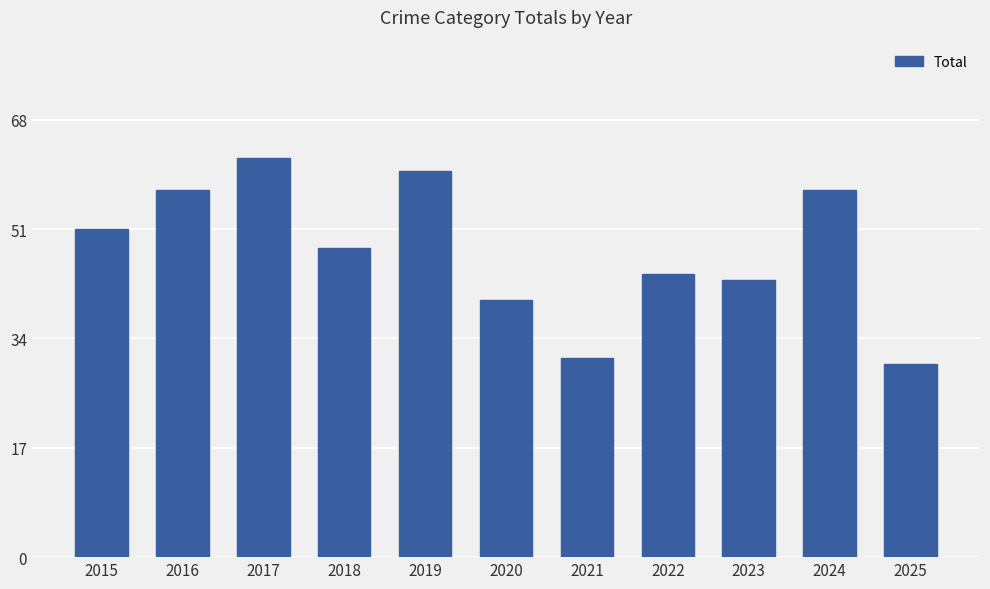

How many bars are there in total?

11